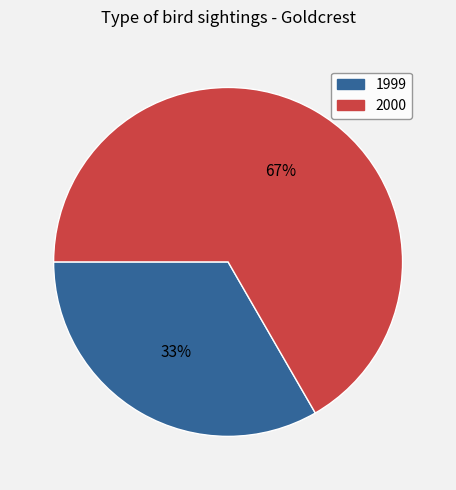

Do 2000 and 1999 together represent more than half of the pie?

Yes